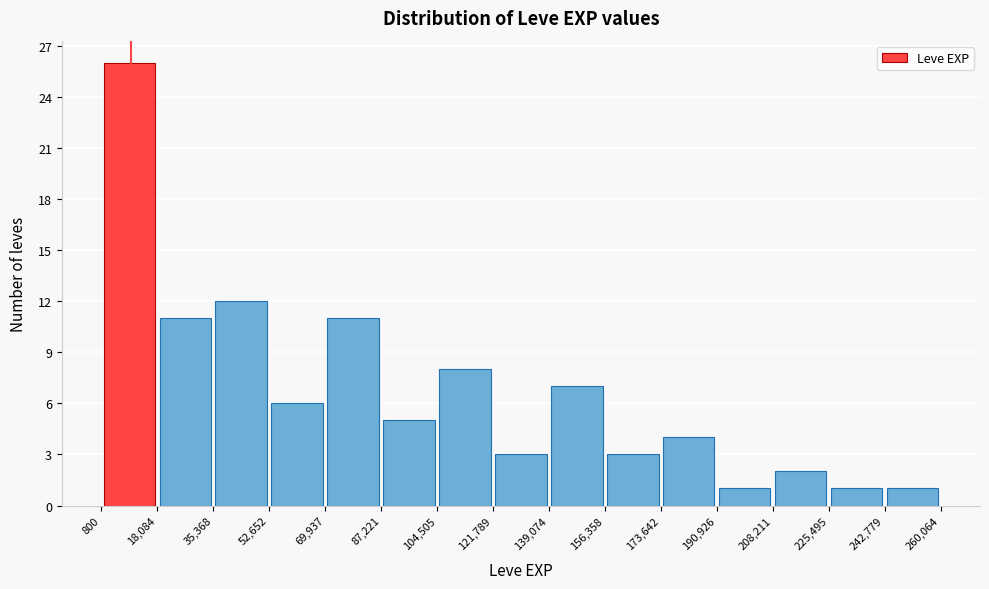

Over which range of the x-axis is the bar tallest?

800 to 18,084